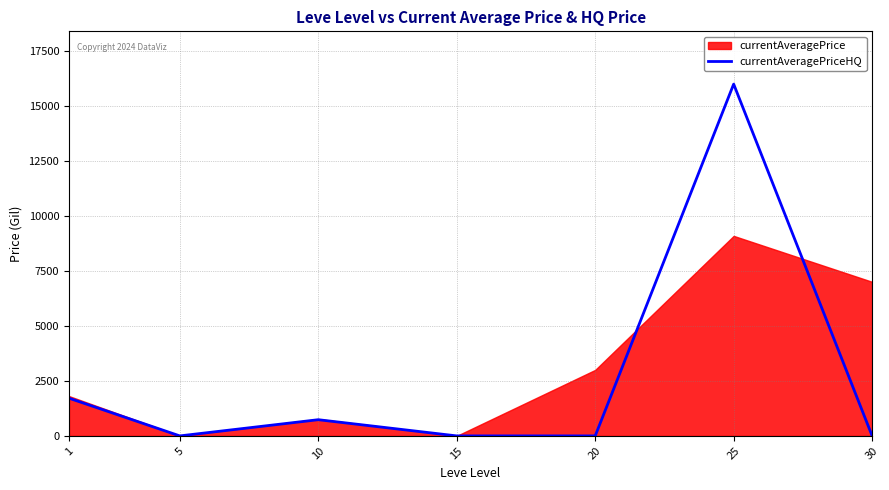

Reading right to left, extract all data points from this chart.

0.0	15990.0	0.0	0.0	736.1	0.0	1713.6